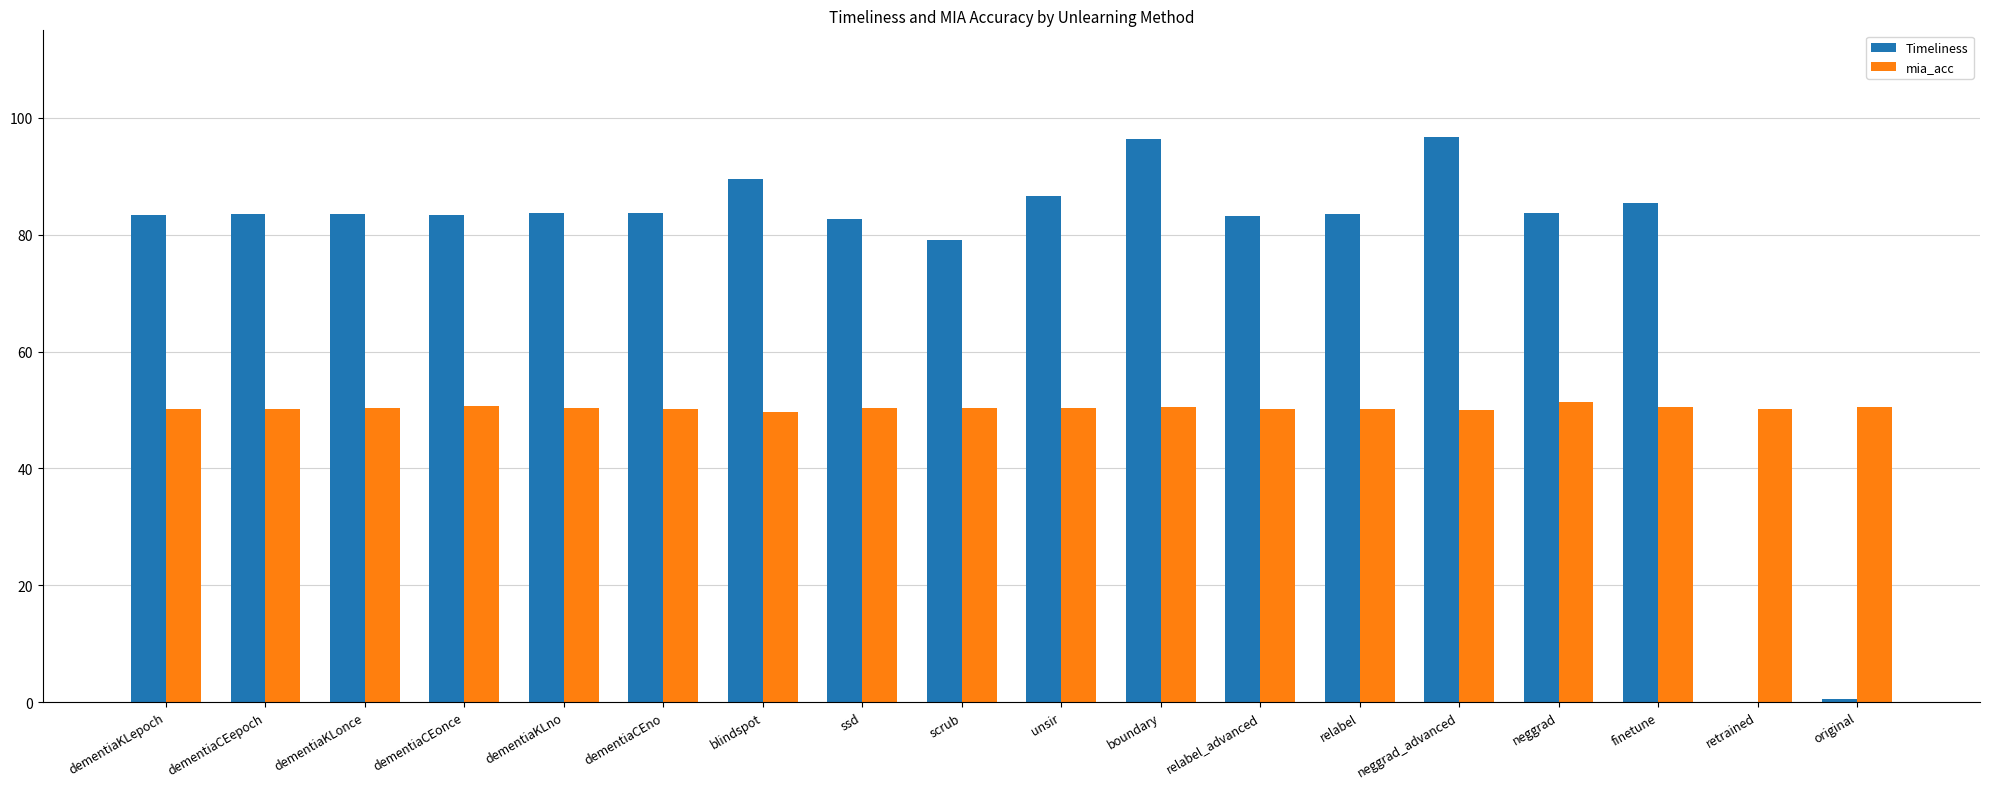

True or false: Timeliness has a value of 20.0 at relabel.

False